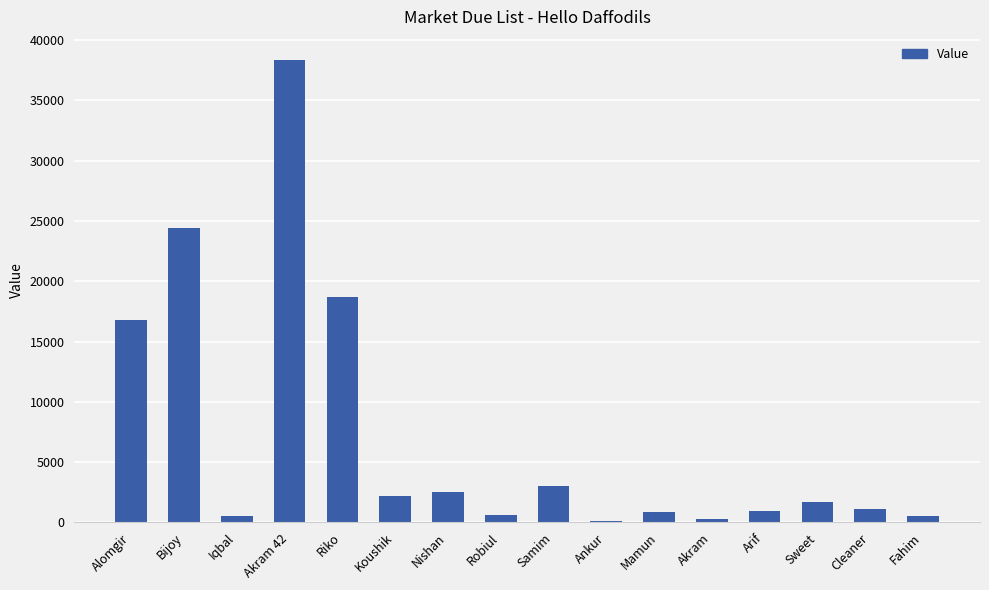

The value at Riko is 10352. True or false?

False